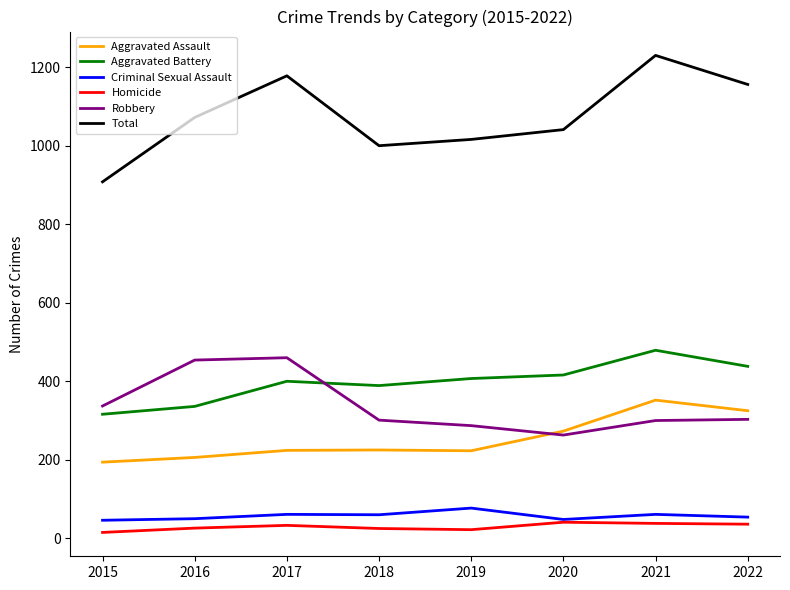

What is the average value of the Aggravated Assault series?

253